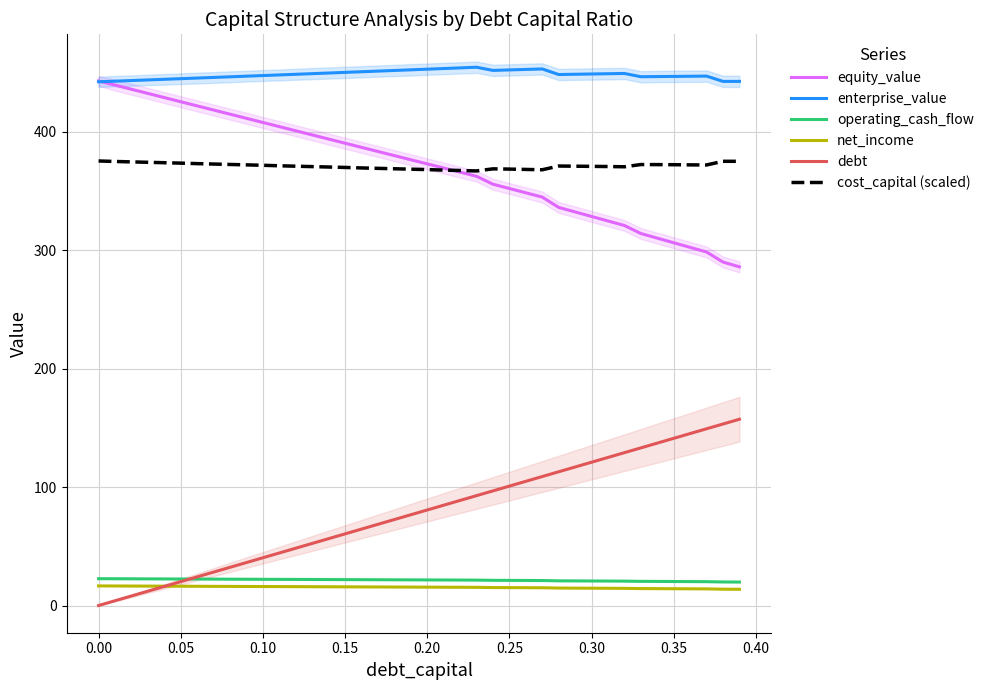

What is the minimum value for equity_value?

285.9